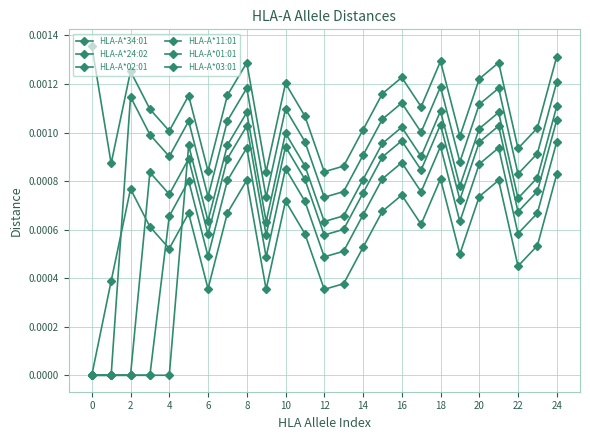

Count the number of categories in the chart.

25